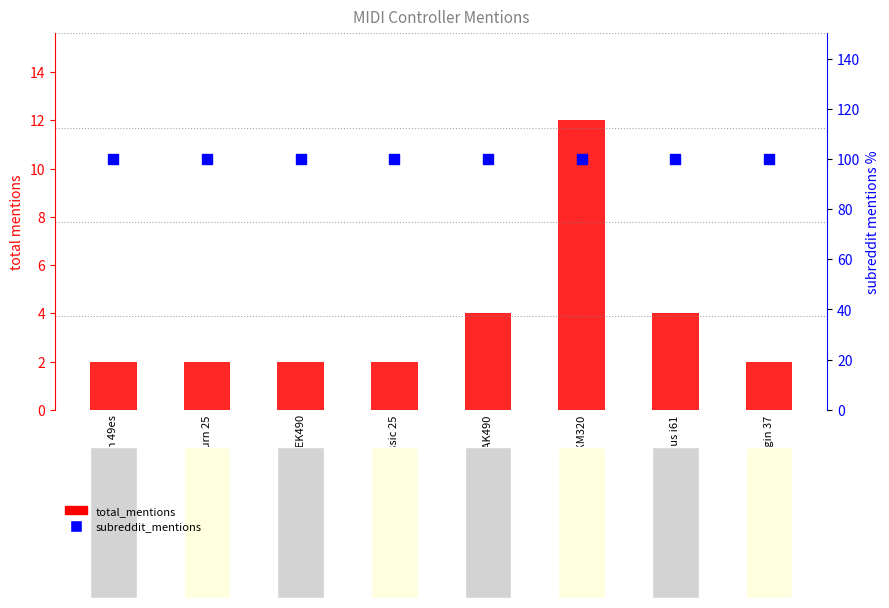

What is the total value across all series at midiplus i61?

104